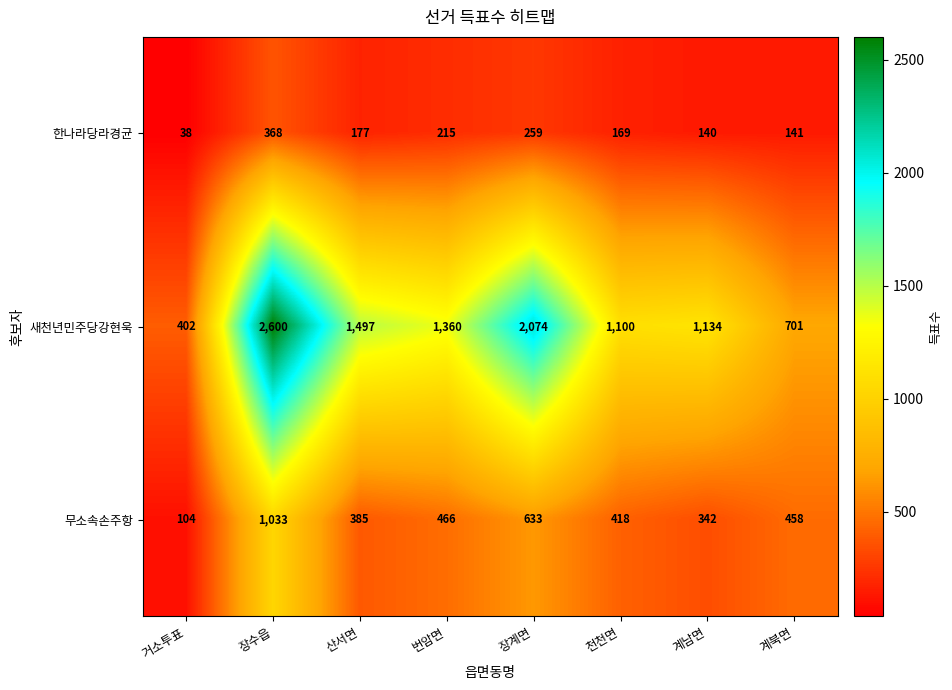

Reading left to right, what are all the values shown in this chart?

한나라당라경균: 거소투표=38	장수읍=368	산서면=177	번암면=215	장계면=259	천천면=169	계남면=140	계북면=141
새천년민주당강현욱: 거소투표=402	장수읍=2600	산서면=1497	번암면=1360	장계면=2074	천천면=1100	계남면=1134	계북면=701
무소속손주항: 거소투표=104	장수읍=1033	산서면=385	번암면=466	장계면=633	천천면=418	계남면=342	계북면=458